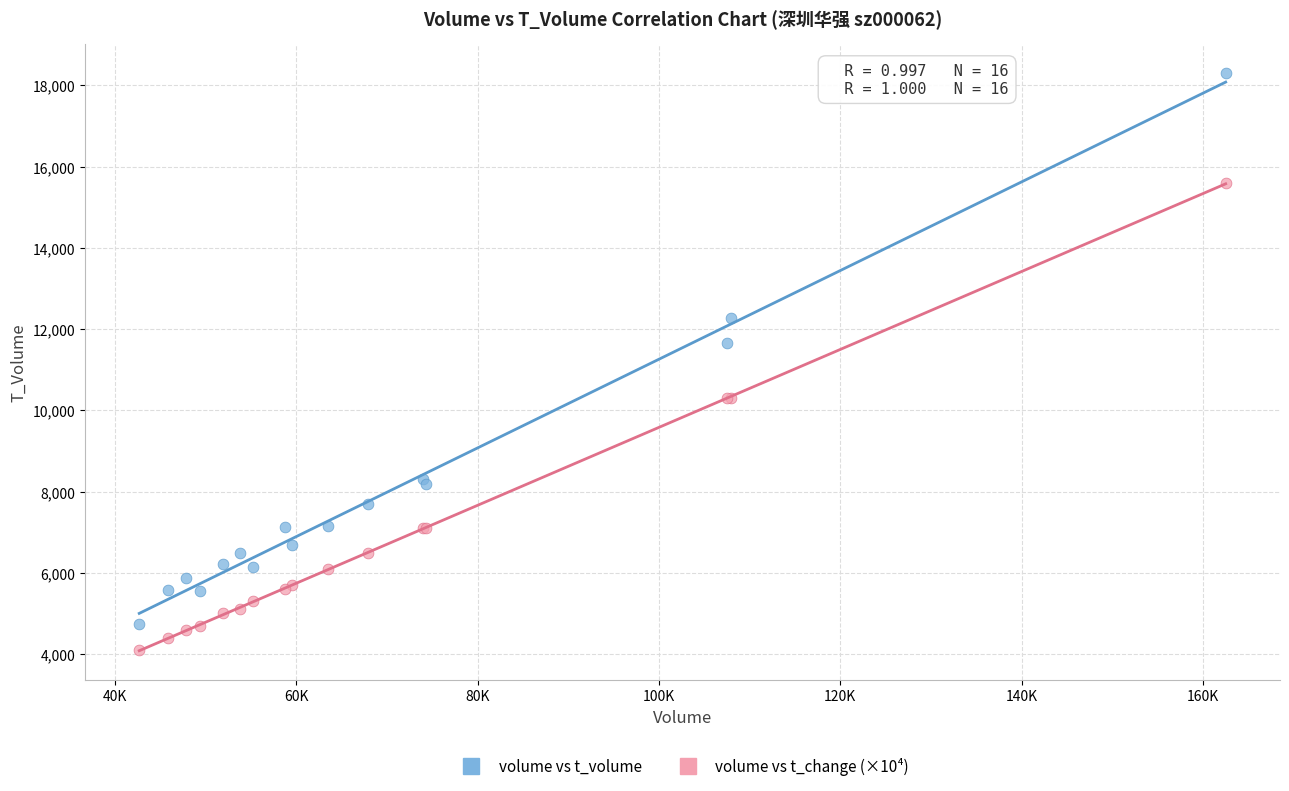

Across all series, what Y value is closest to 11199?

11652.0